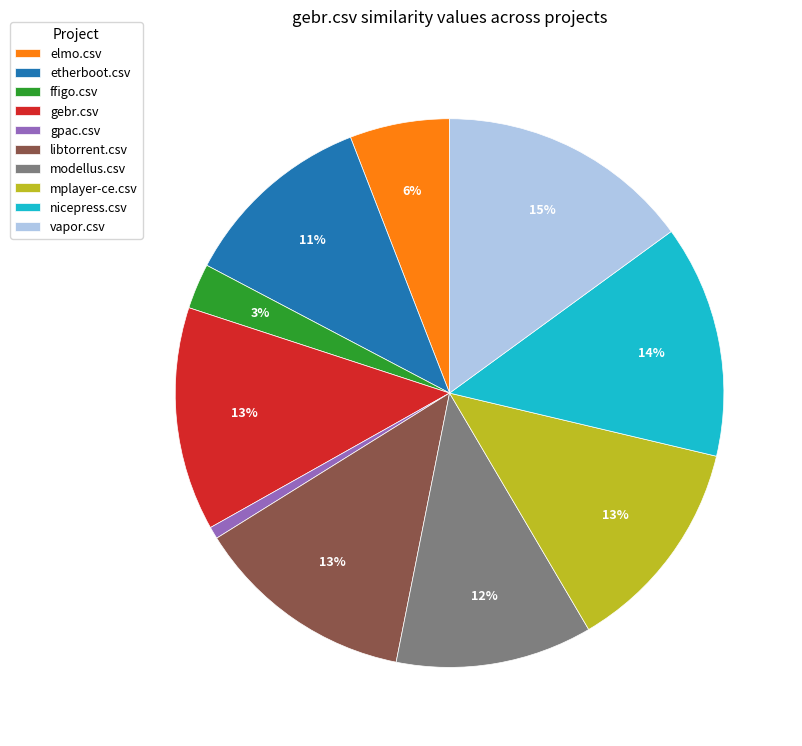

To the nearest percent, what is the combined percentage of gebr.csv and libtorrent.csv?

26%